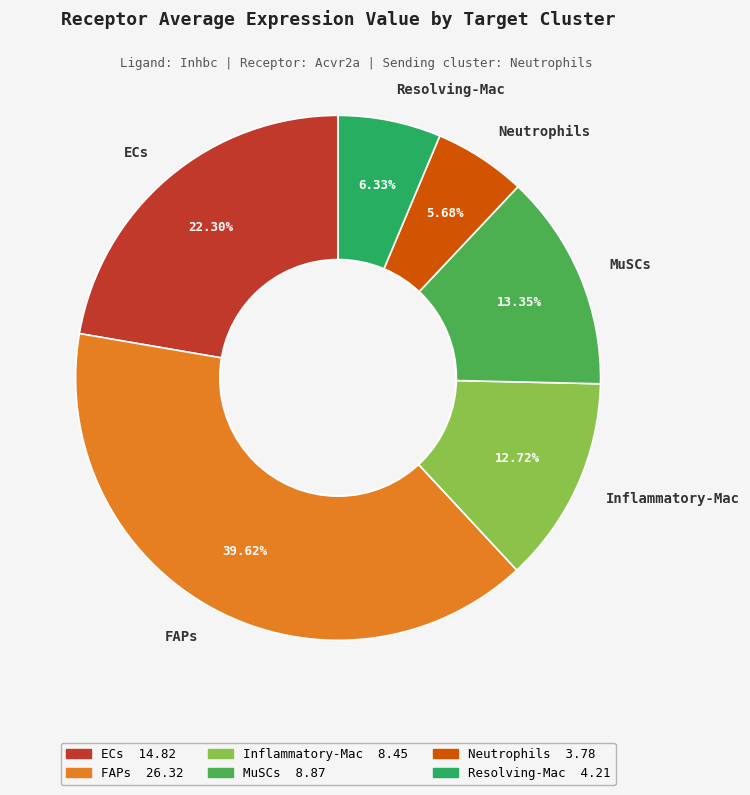

To the nearest percent, what is the average slice percentage?

17%